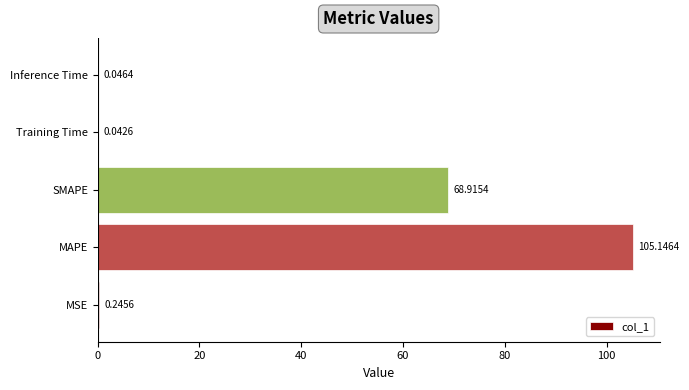

Are the bars horizontal?

Yes